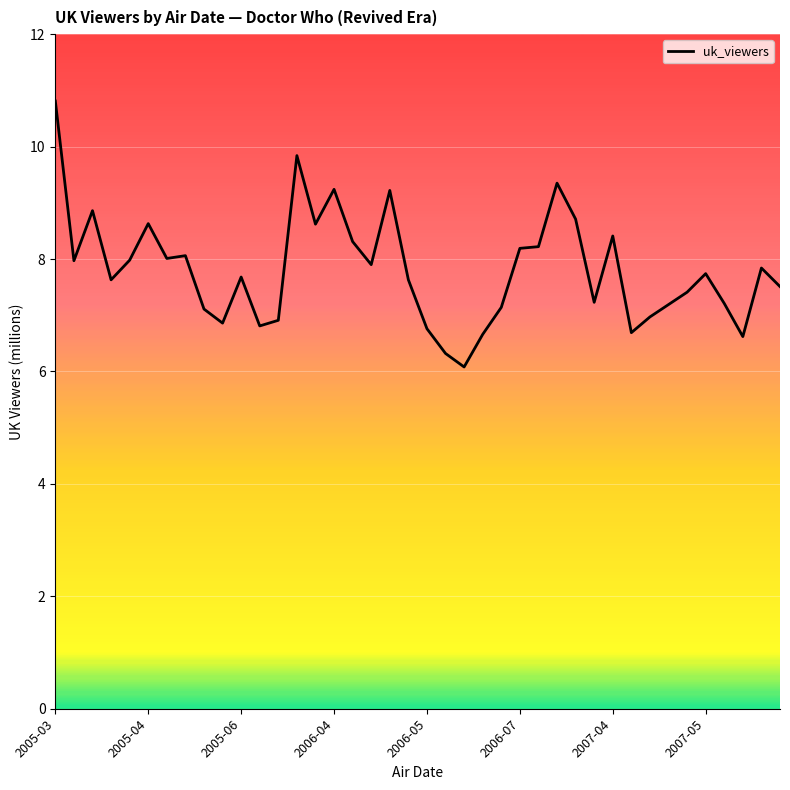

What is the smallest value displayed?

6.1